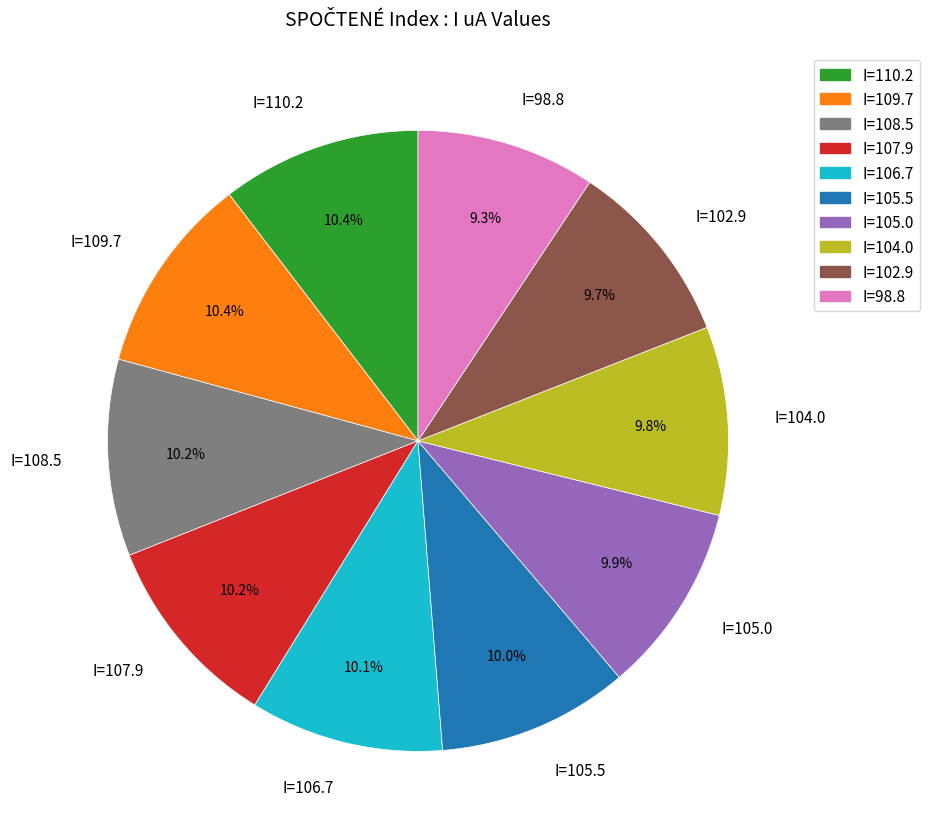

Is I=107.9 the majority of the pie?

No